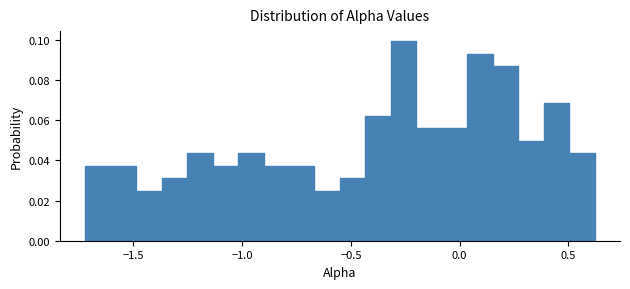

Around what value on the x-axis is the tallest bar? Give the approximate position of its centre, as read against the axis.

-0.25